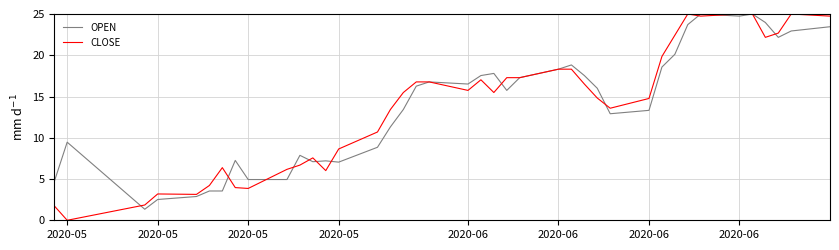

What is the lowest value of the OPEN series?

1.3